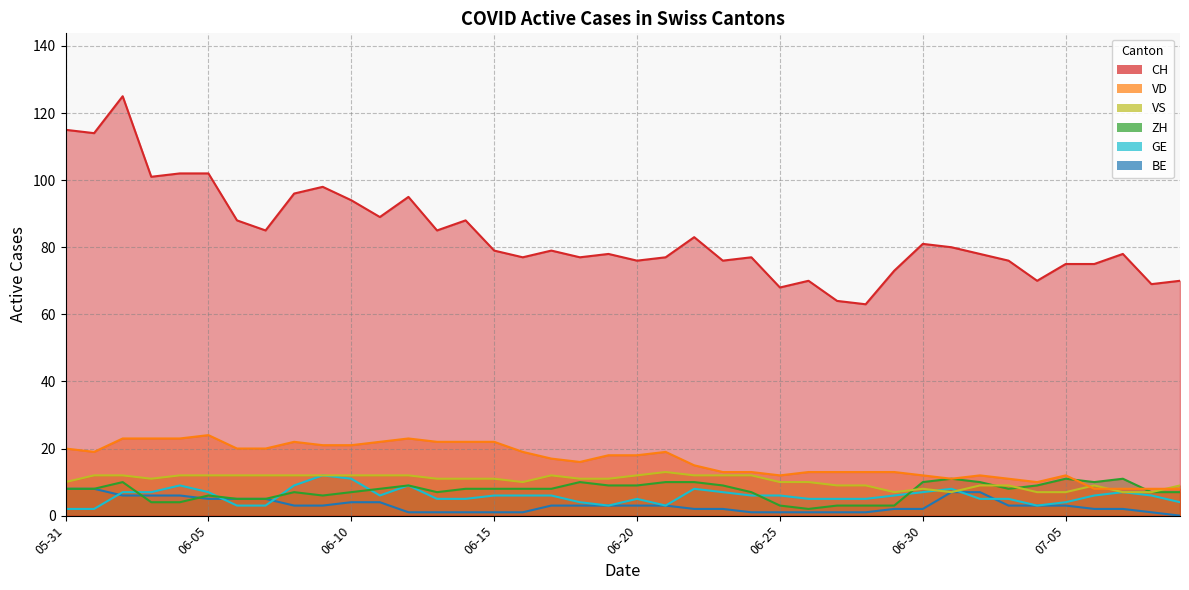

Which has a higher value, 2020-06-13 or 2020-06-04?

2020-06-04